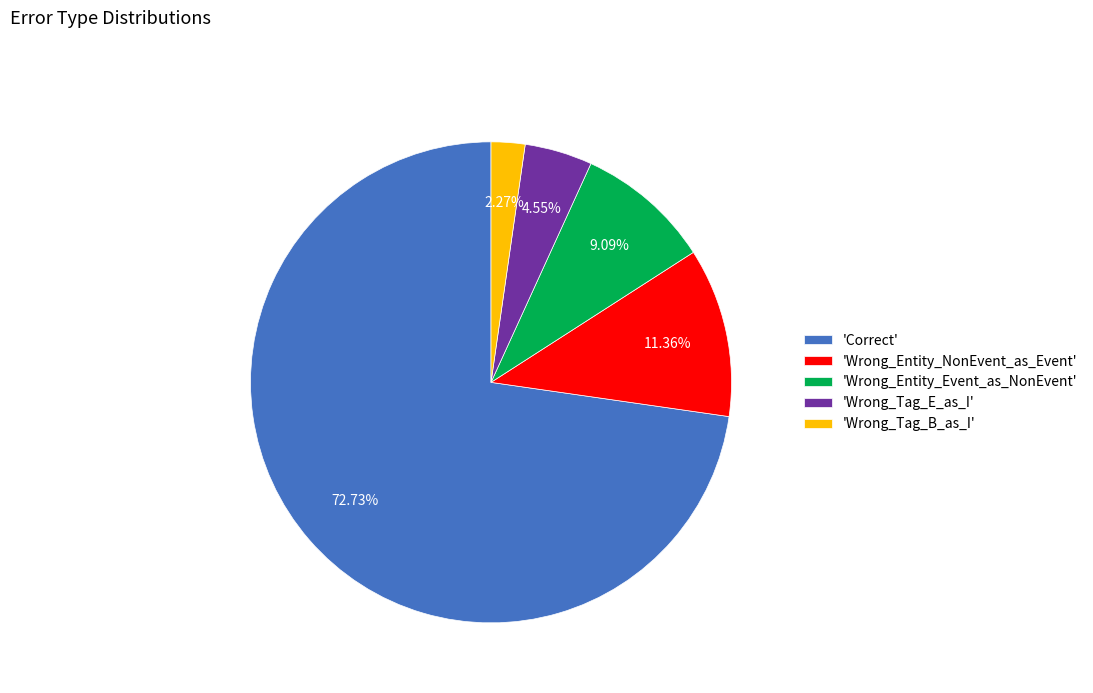

Do 'Correct' and 'Wrong_Entity_Event_as_NonEvent' together represent more than half of the pie?

Yes